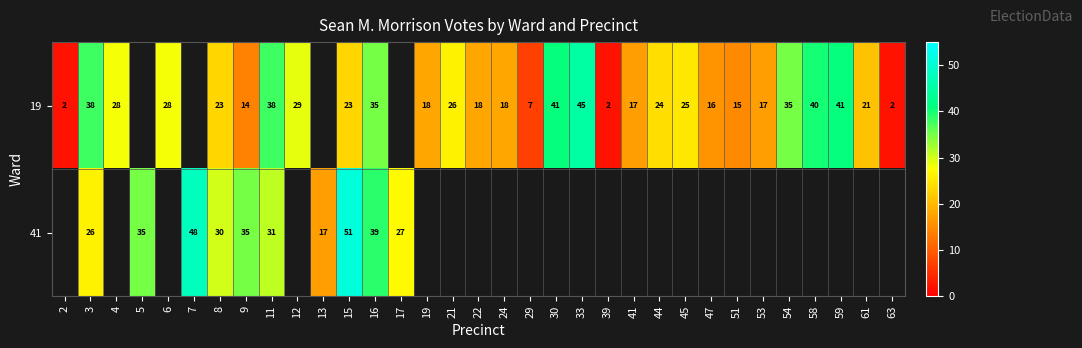

What is the sum of the 19 values at 8 and 12?

52